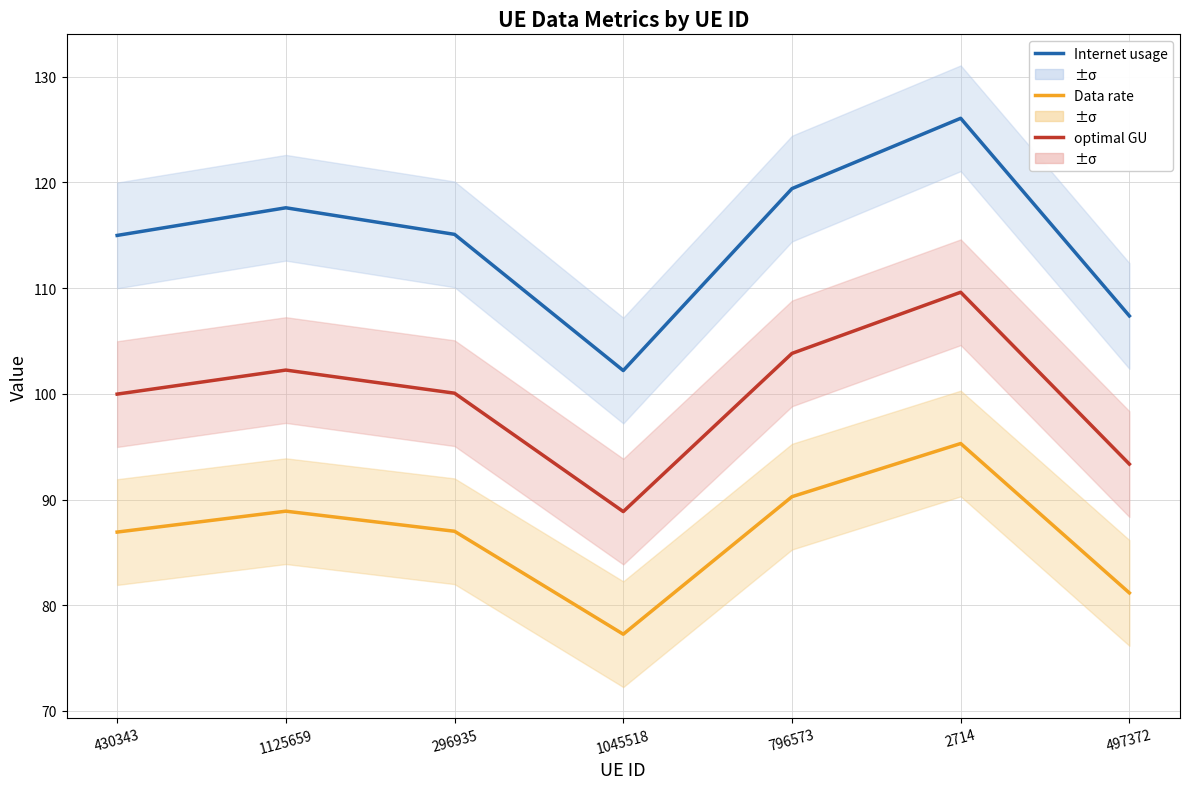

What is the value of the Internet usage point at the 5th from the left?

119.4